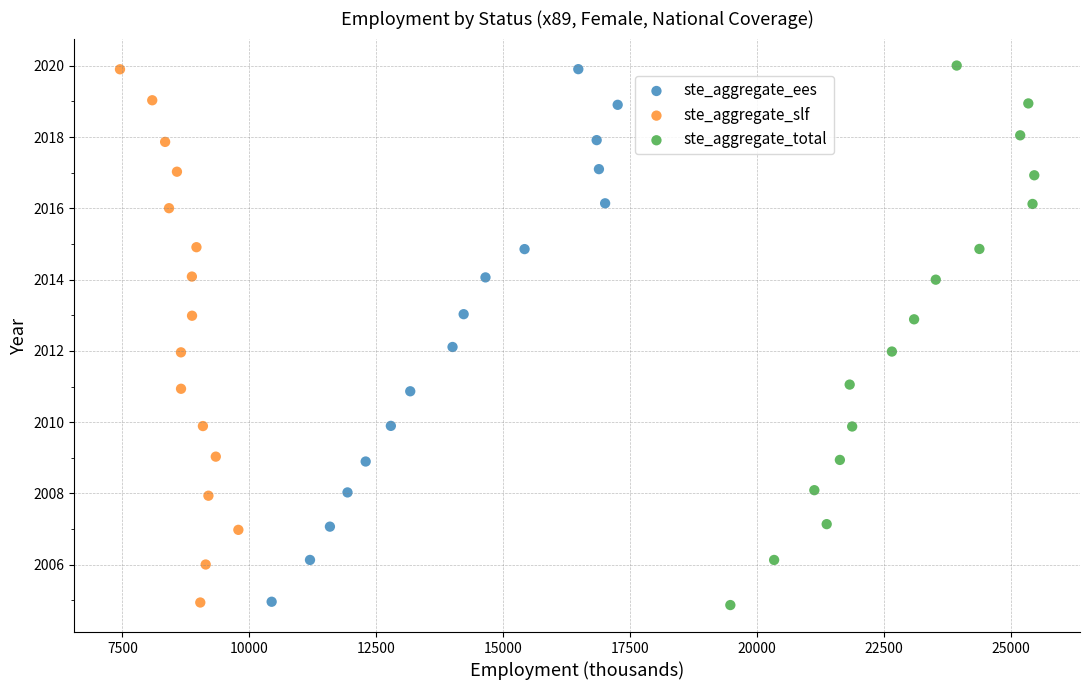

Which series has the largest Y range (max minus min)?

ste_aggregate_total